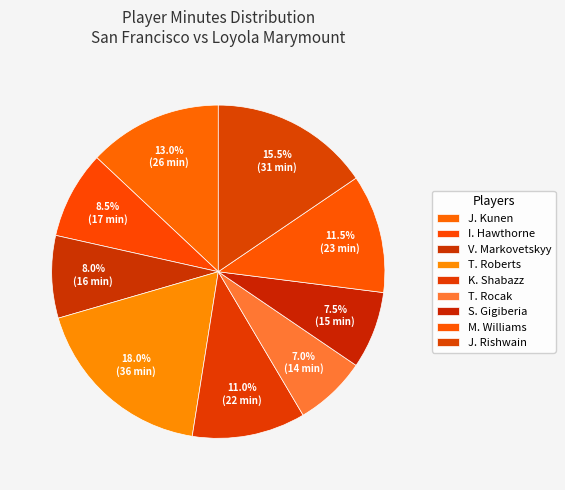

To the nearest percent, what is the difference between the S. Gigiberia and K. Shabazz slice percentages?

4%